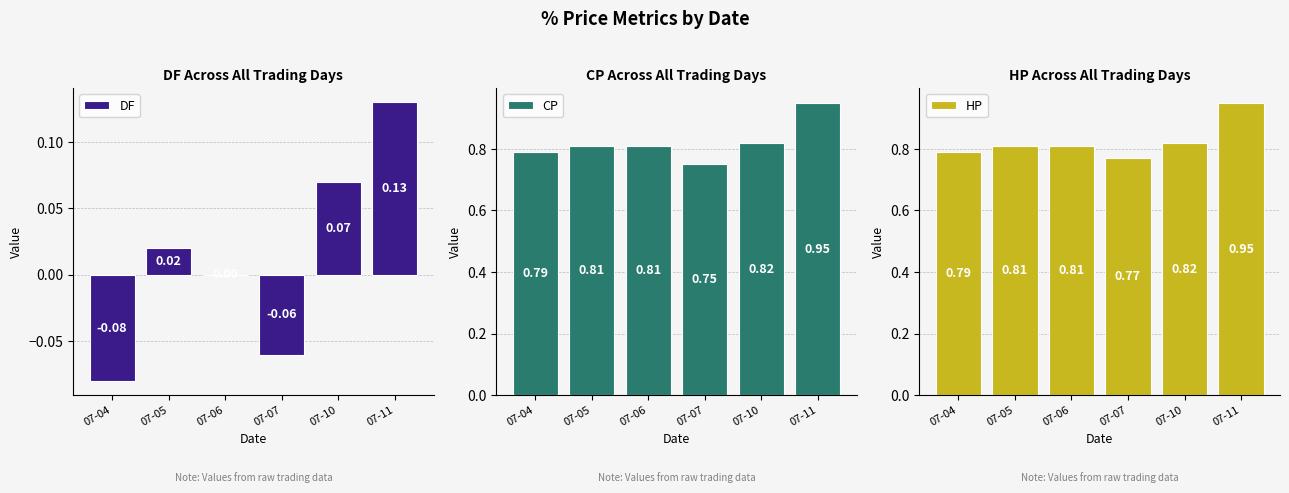

How many values in the DF series exceed 0?

3